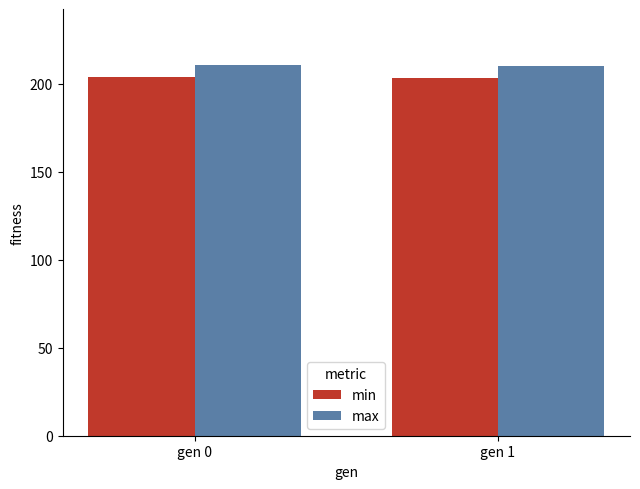

What are all the series names shown in the legend?

min, max